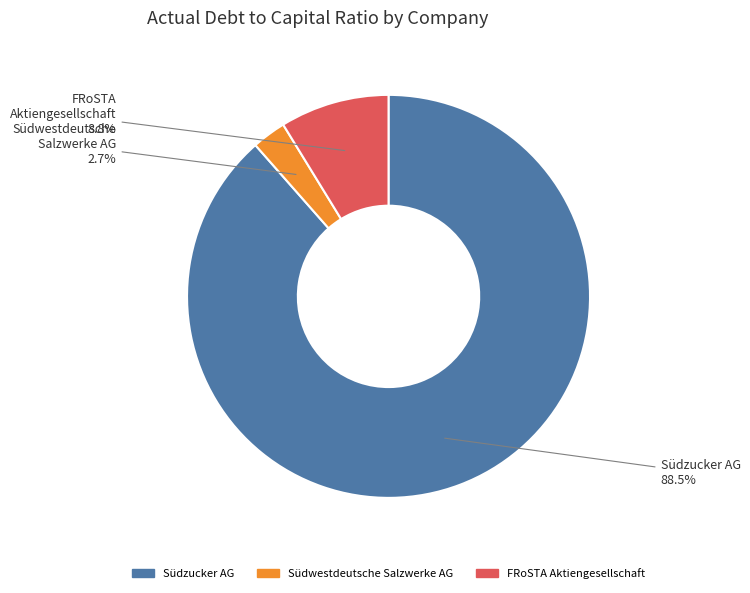

Count the number of slices in the pie.

3